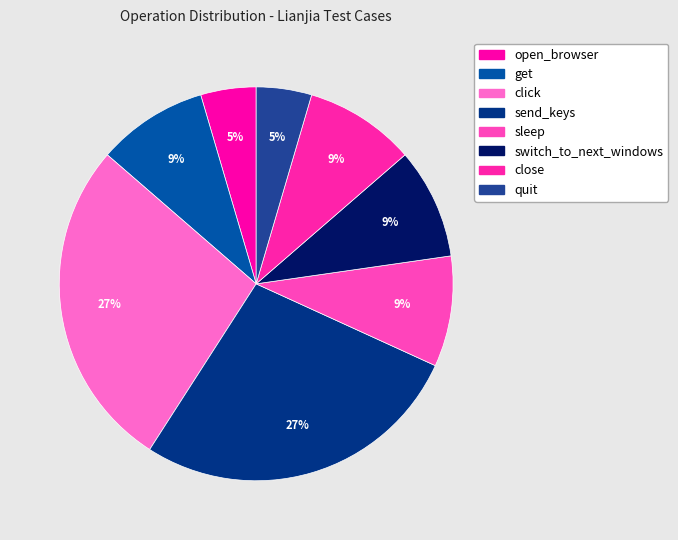

How many slices are in this pie chart?

8